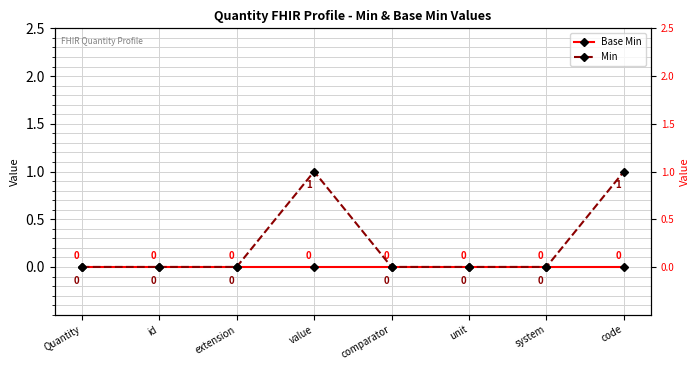

In Min, how many points are higher than both neighbors (excluding endpoints)?

1